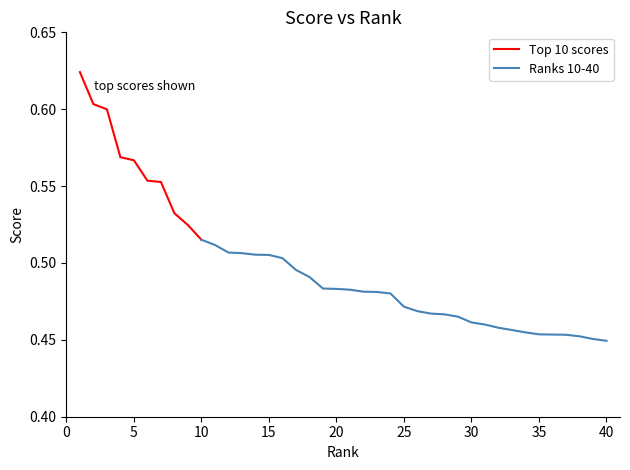

The value at 10 is 0.5. True or false?

True